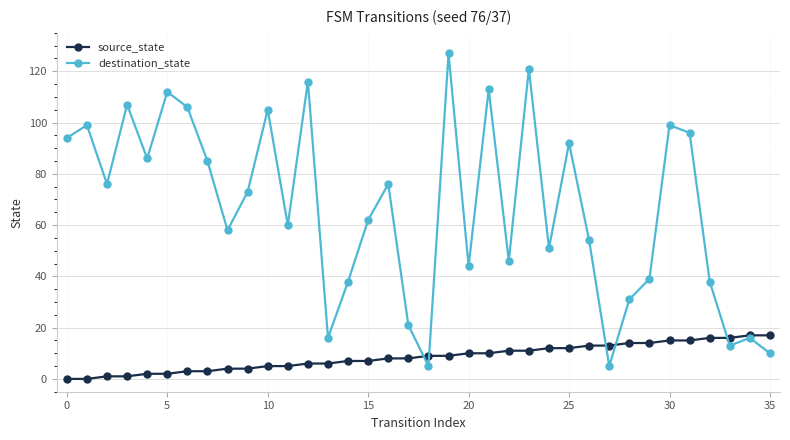

Does the chart display data point markers on the line(s)?

Yes